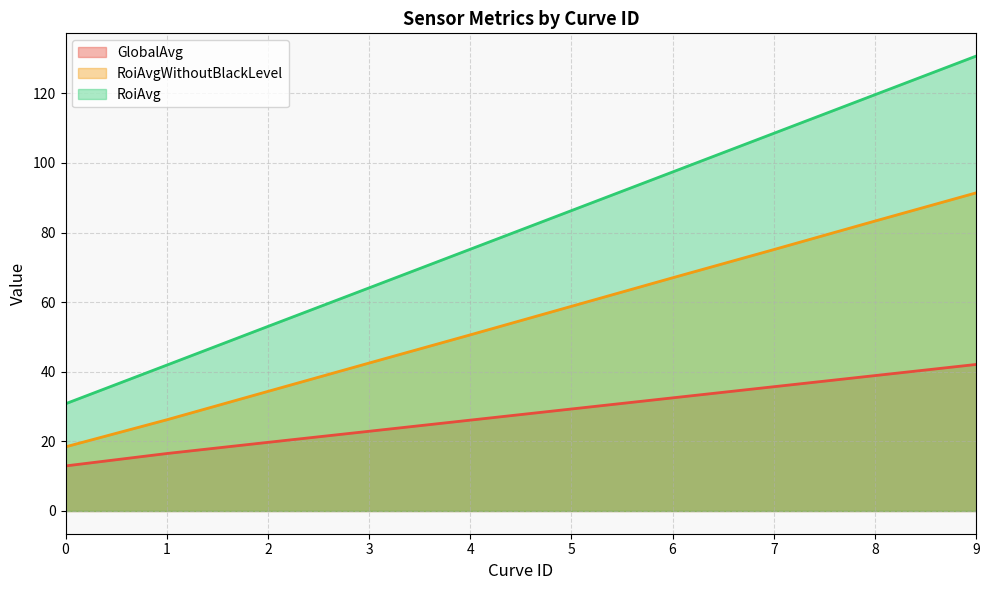

Rank the series by their maximum value, from lowest to highest.

GlobalAvg, RoiAvgWithoutBlackLevel, RoiAvg